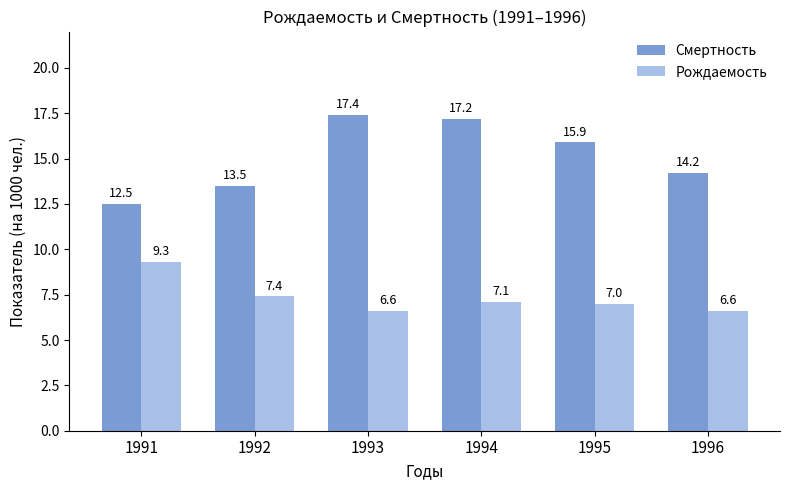

Count the number of data series in this chart.

2